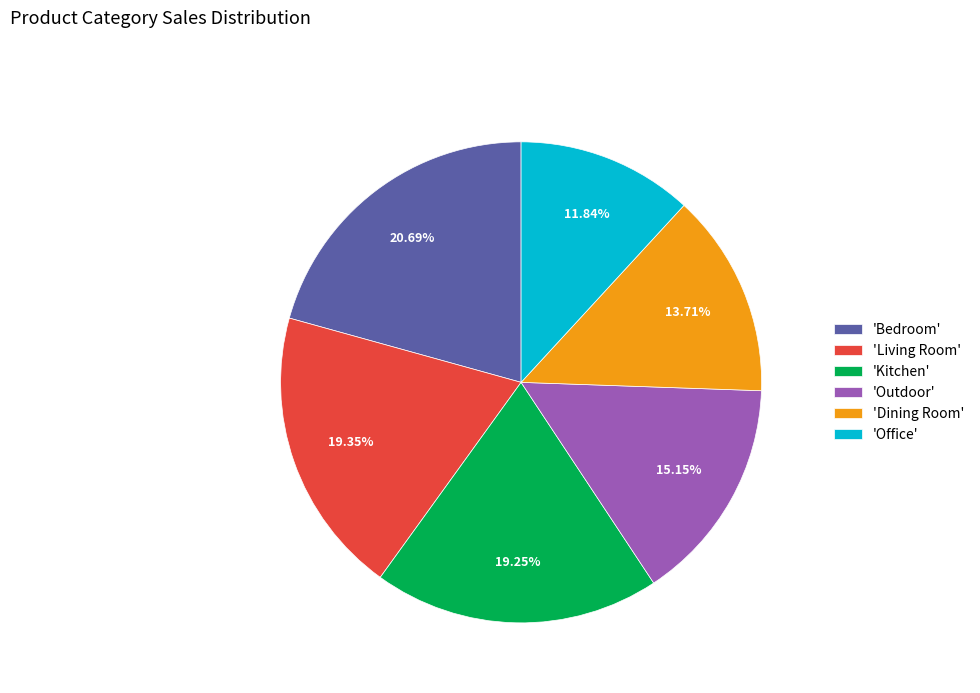

Does 'Office' represent more than half of the total?

No